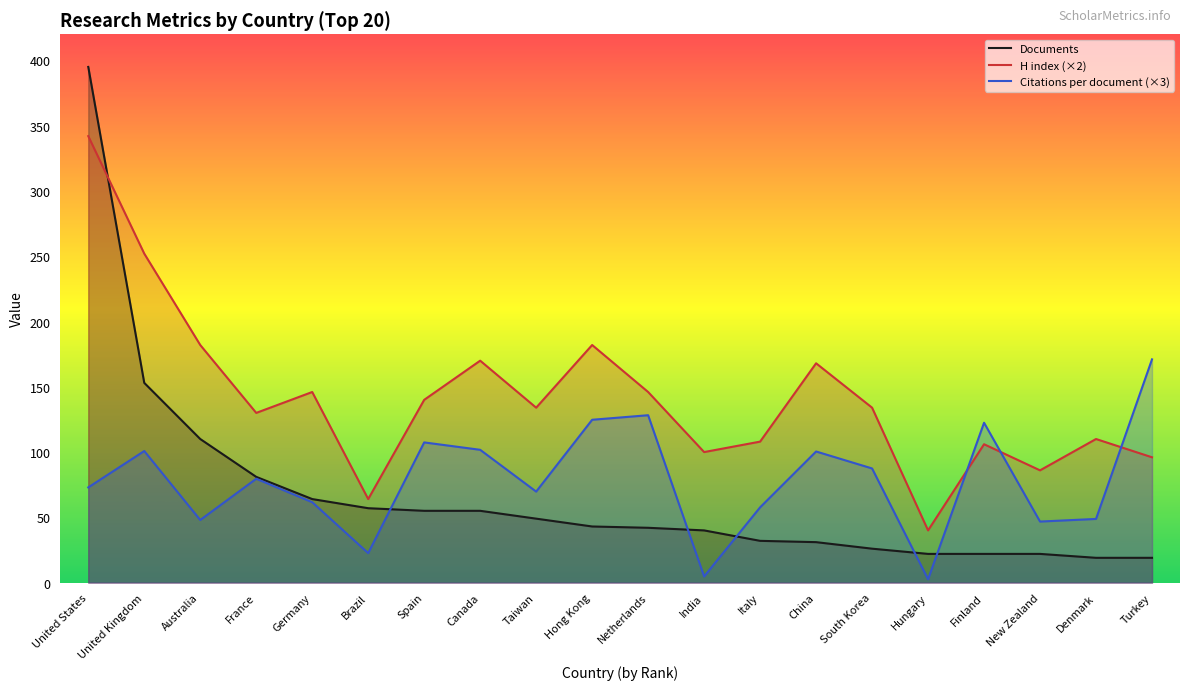

The H index series shows 89.5 at China. True or false?

False